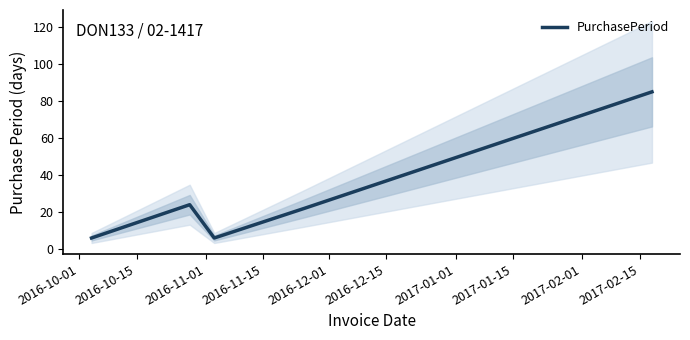

What is the lowest value of the PurchasePeriod series?

6